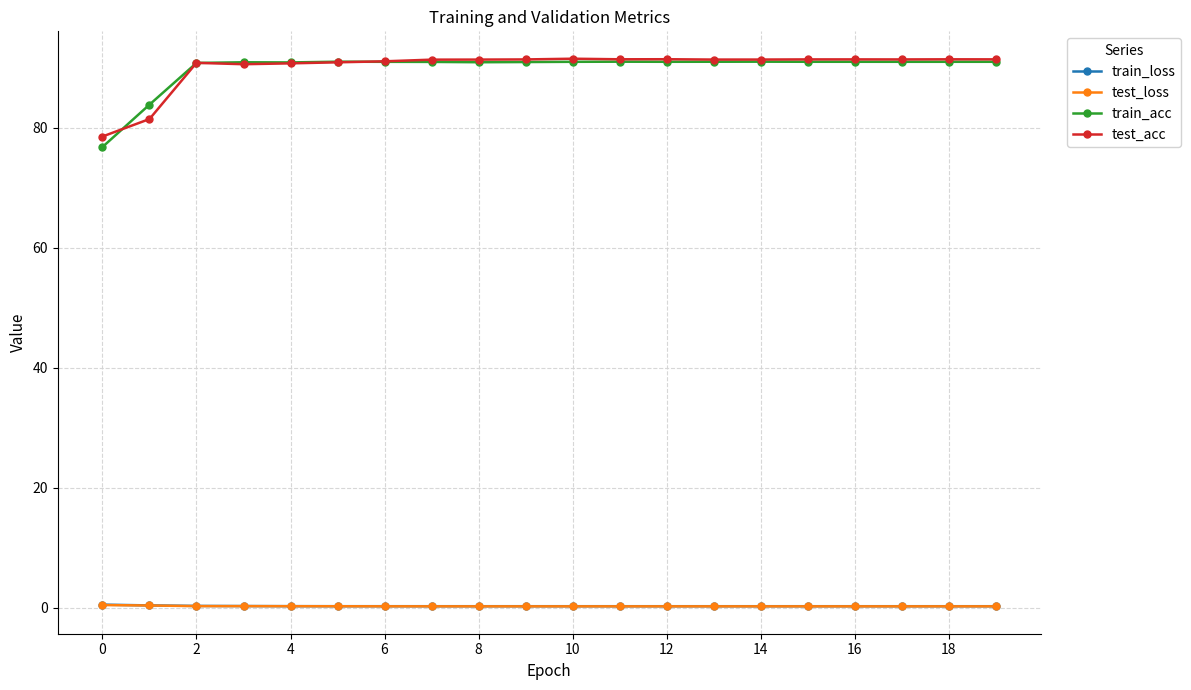

What is the maximum value shown in the chart?

91.5